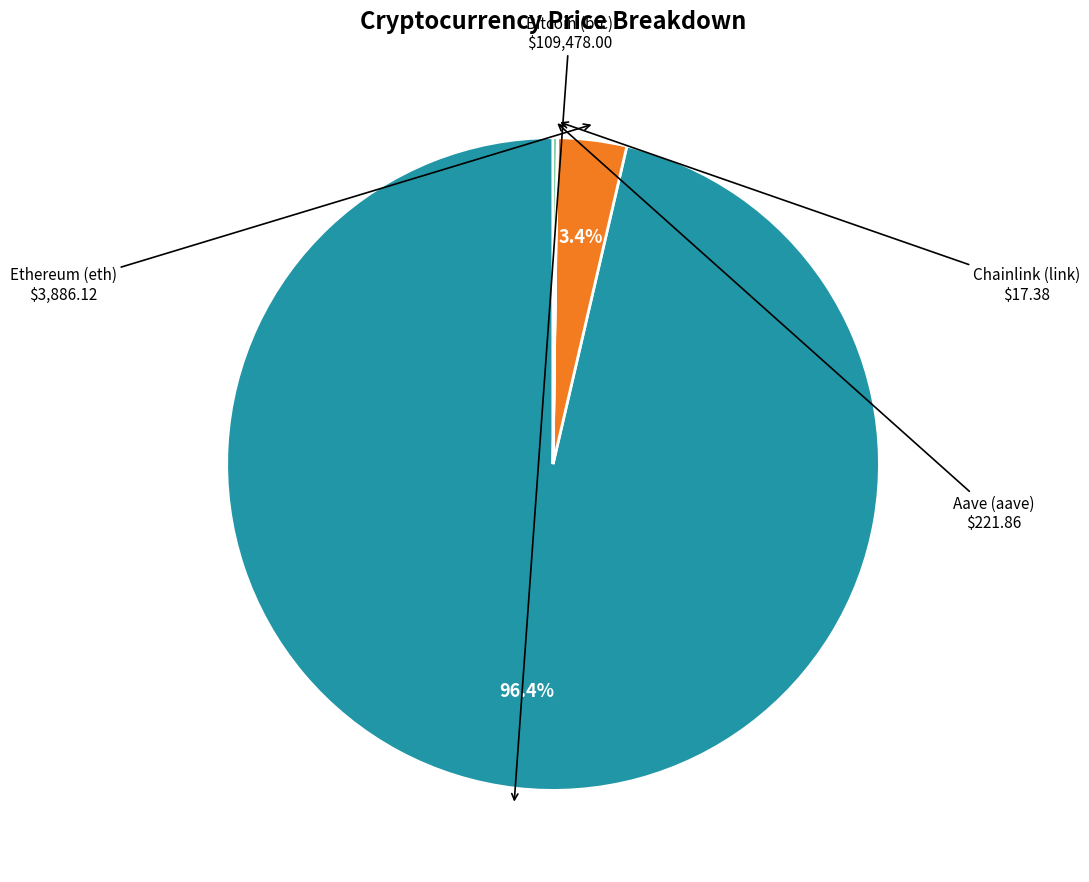

Is there any slice that represents more than half of the pie?

Yes